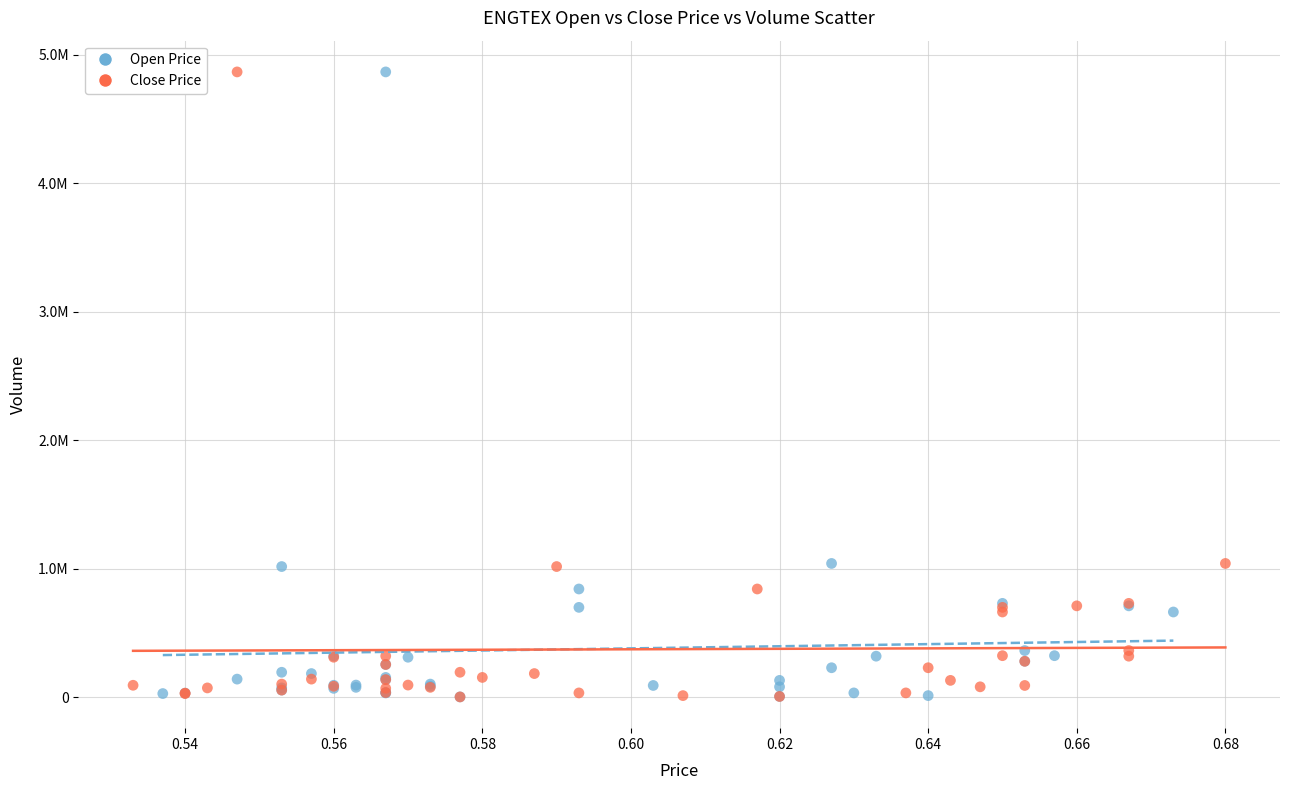

What are all the series names shown in the legend?

Open Price, Close Price